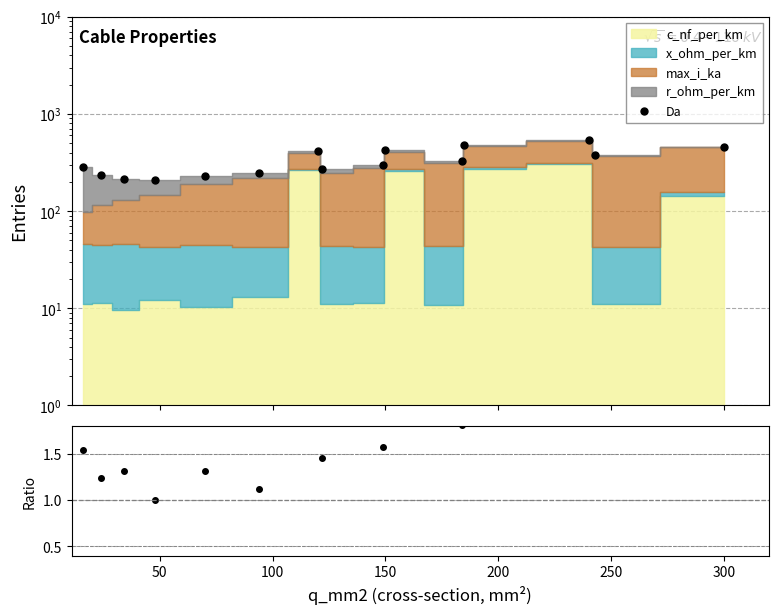

True or false: ratio has a value of 1.1 at 10.

False